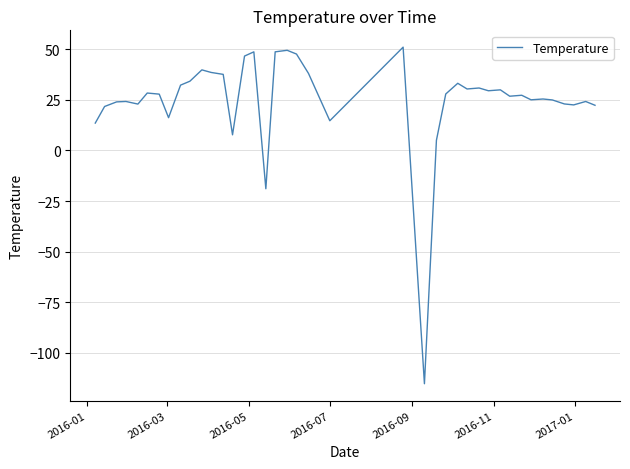

What is the smallest value displayed?

-115.4